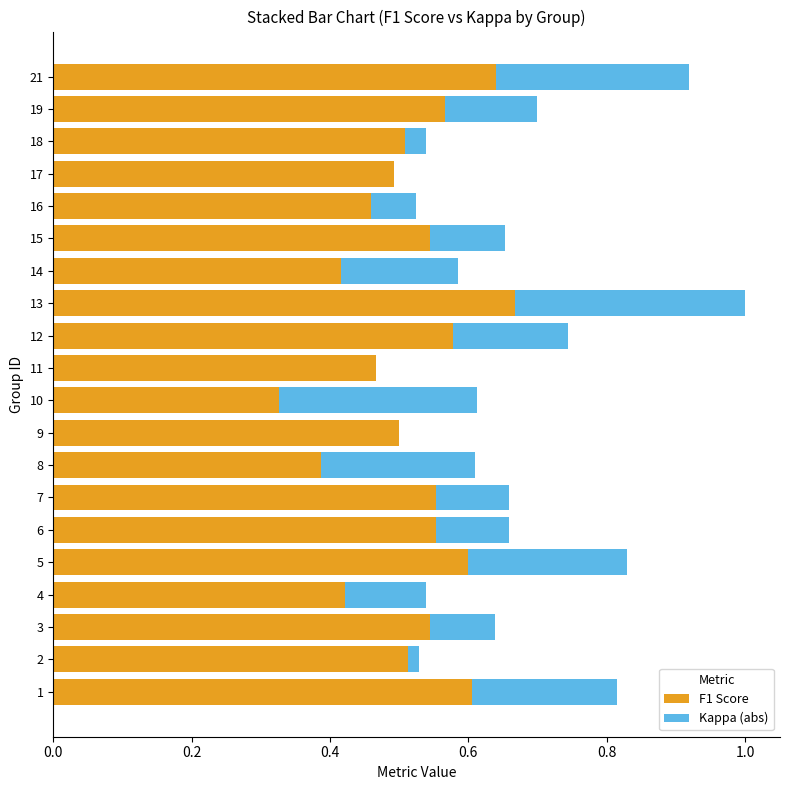

The value of F1 Score at 1 is 0.6. True or false?

True